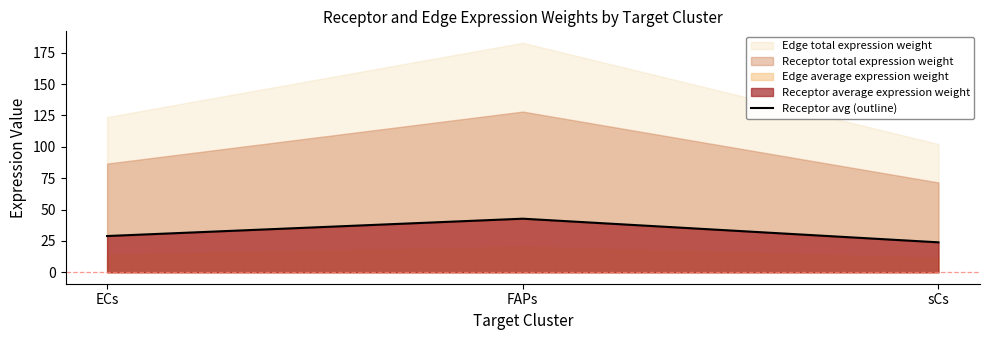

What is the ratio of the value at FAPs to the value at sCs?

1.8